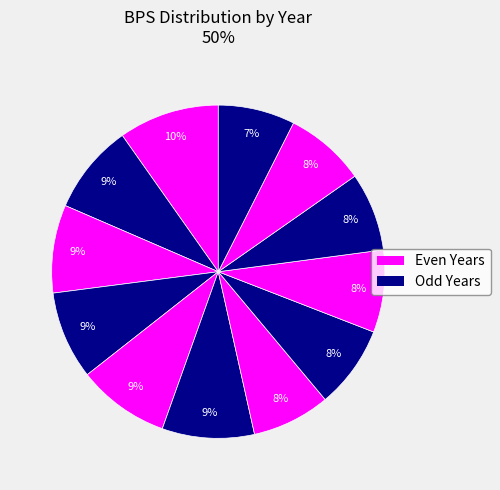

How many segments does this pie chart have?

12